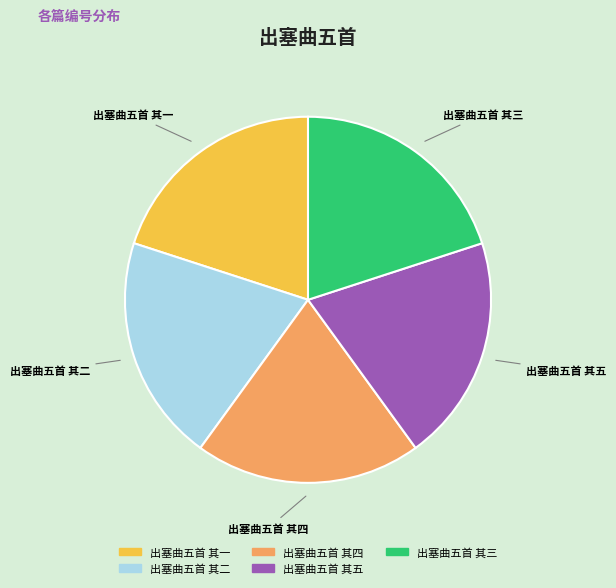

Approximately how many times larger is the value at 出塞曲五首 其五 compared to 出塞曲五首 其三?

1.0